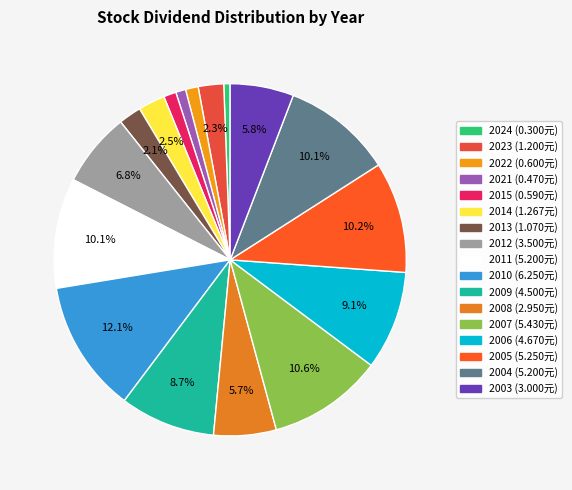

To the nearest percent, what is the difference between the 2013 and 2007 slice percentages?

8%